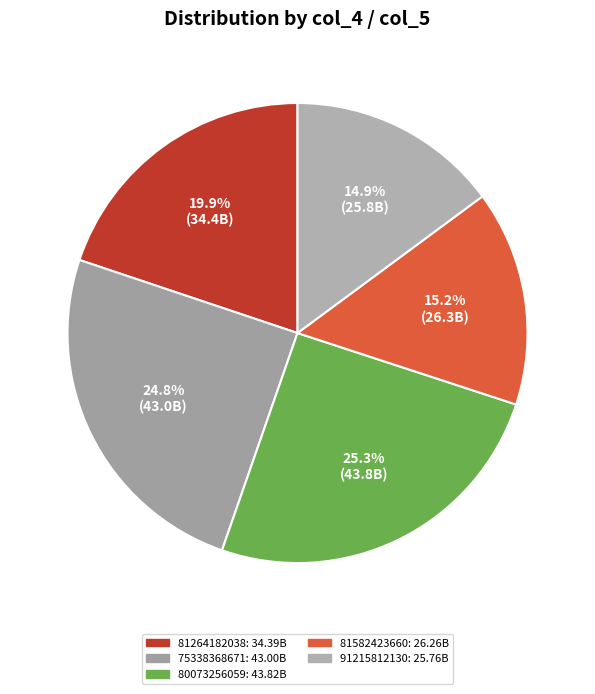

To the nearest percent, what is the difference between the 75338368671 and 91215812130 slice percentages?

10%